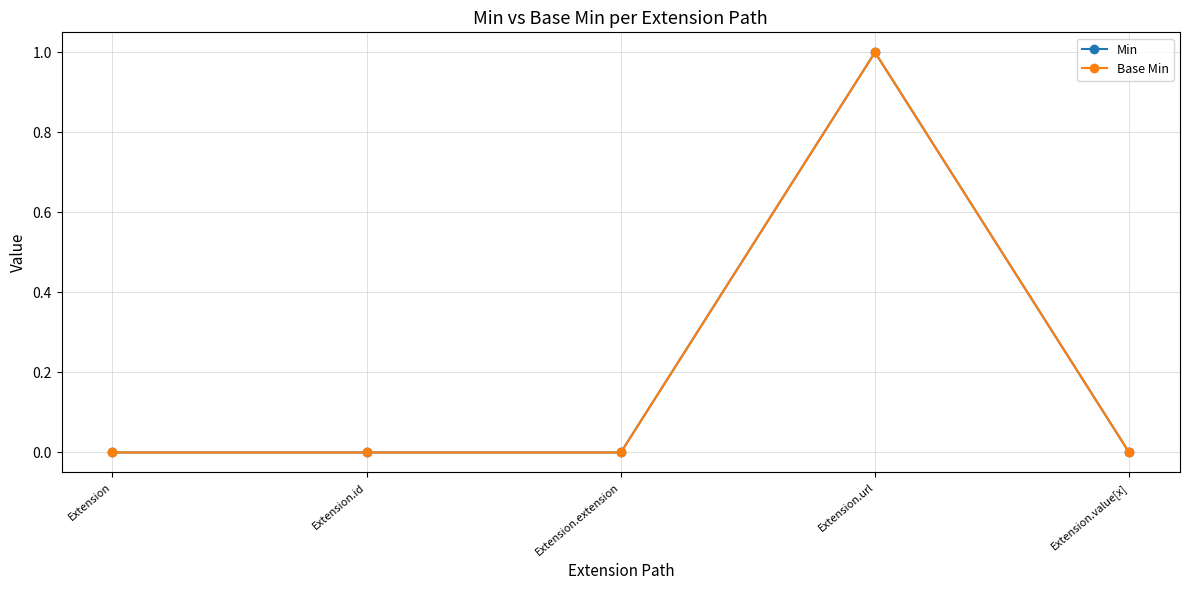

Is the value of Min at Extension.url greater than the value of Base Min at Extension.id?

Yes